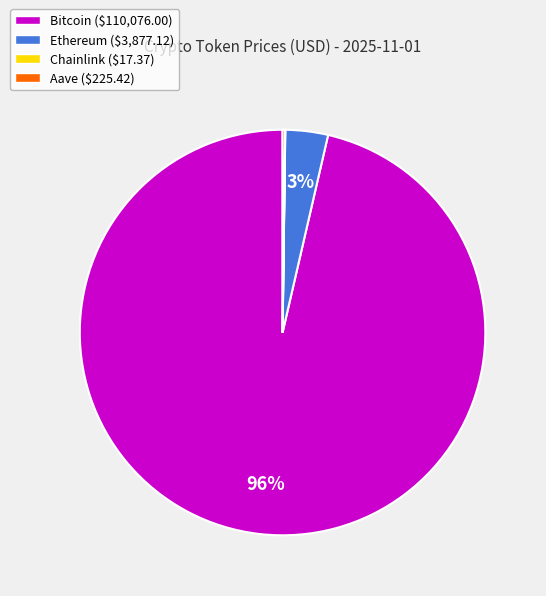

What is the largest slice in the pie chart?

Bitcoin